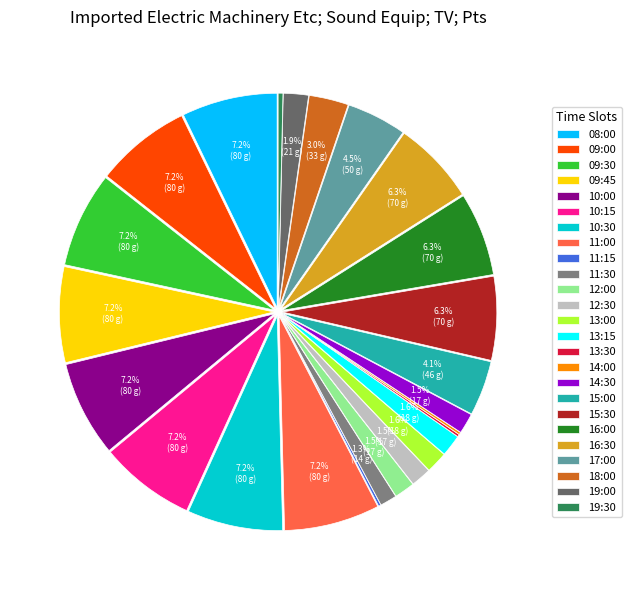

The 16:30 slice represents 12% of the pie. True or false?

False